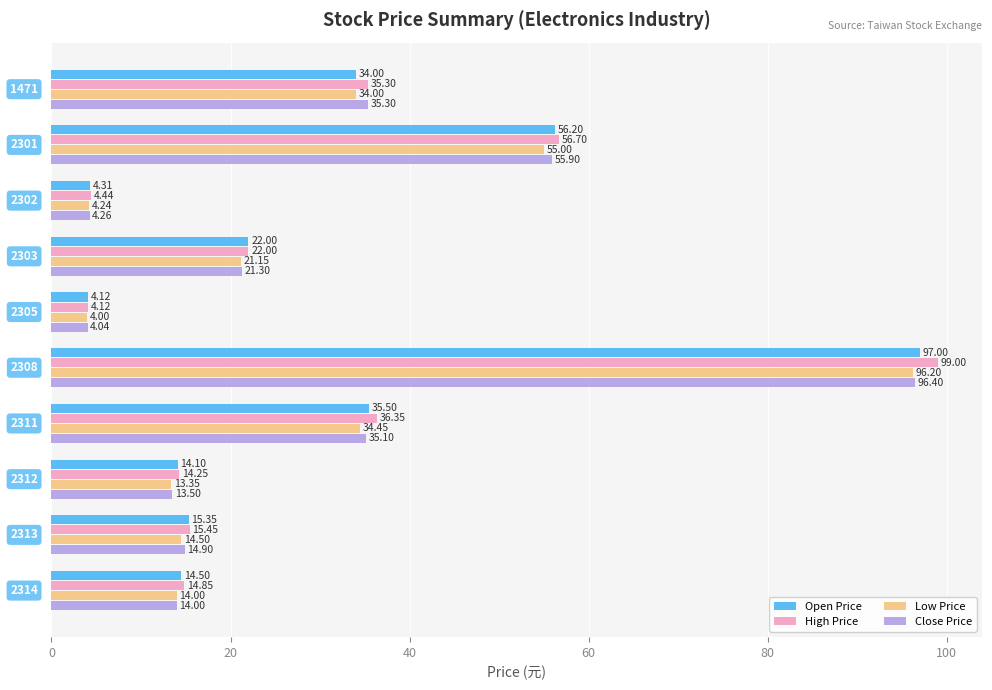

Which series has the largest total across all categories?

High Price